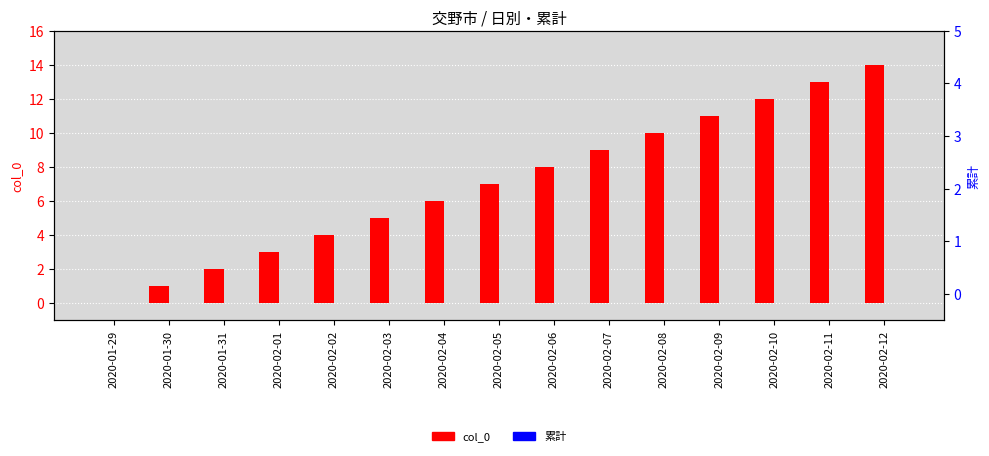

What is the difference between the maximum and second lowest values in the col_0 series?

13